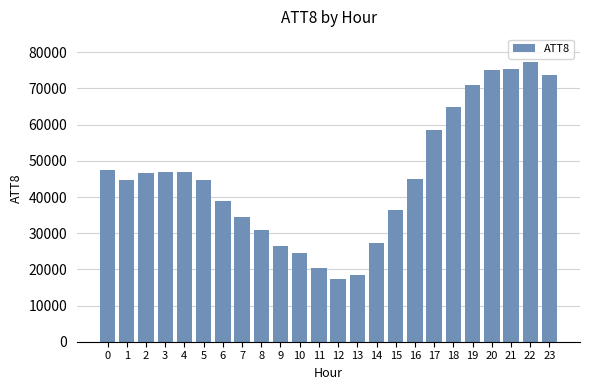

What is the greatest value displayed?

77300